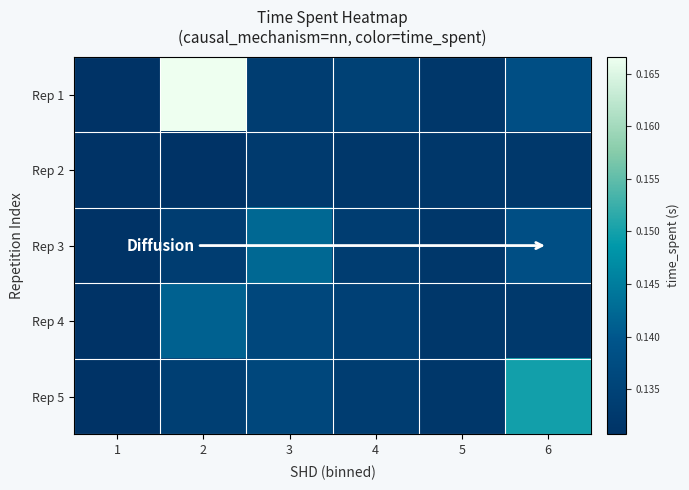

At how many categories does at least one series exceed 0?

6